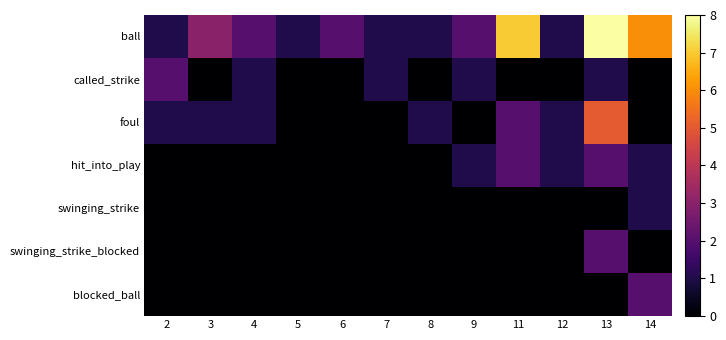

Which category has the highest value across all series?

13